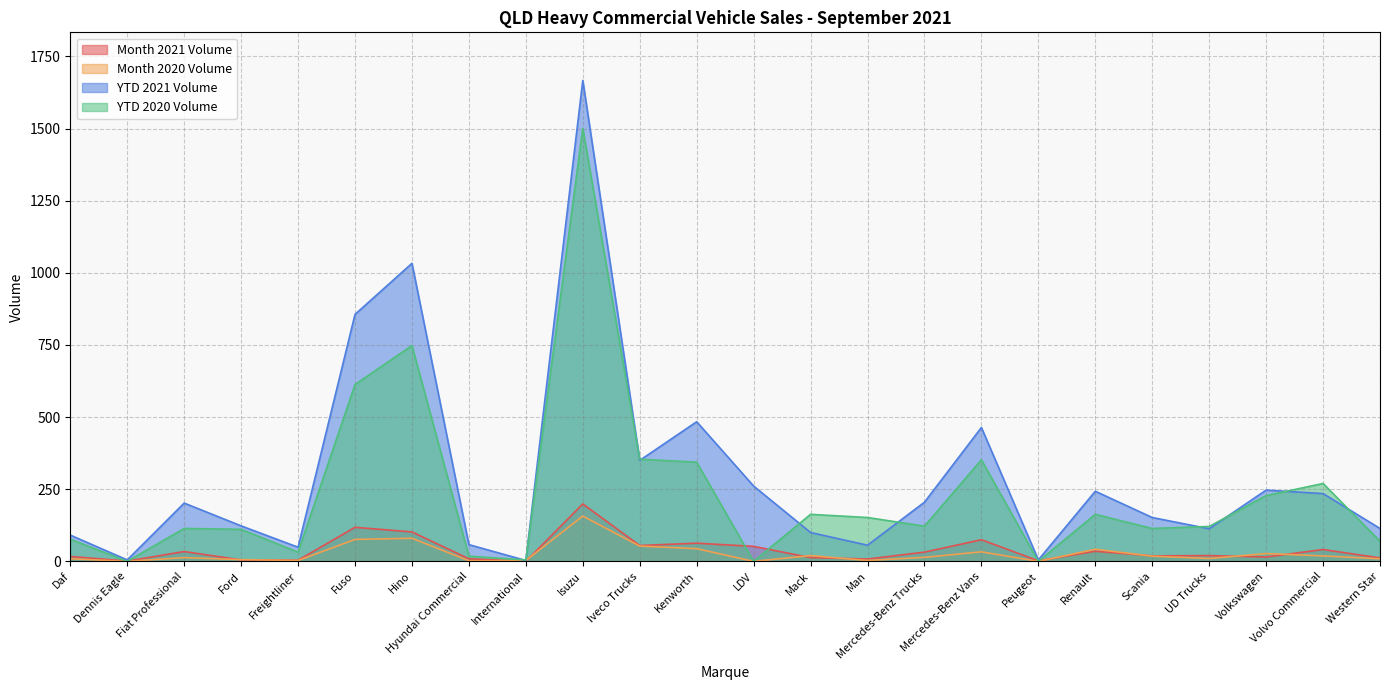

Reading left to right, list all the values displayed in this chart.

Month 2021 Volume: Daf=17	Dennis Eagle=1	Fiat Professional=34	Ford=5	Freightliner=4	Fuso=118	Hino=102	Hyundai Commercial=9	International=0	Isuzu=199	Iveco Trucks=55	Kenworth=63	LDV=52	Mack=13	Man=8	Mercedes-Benz Trucks=32	Mercedes-Benz Vans=75	Peugeot=2	Renault=35	Scania=19	UD Trucks=20	Volkswagen=15	Volvo Commercial=41	Western Star=12
Month 2020 Volume: Daf=9	Dennis Eagle=0	Fiat Professional=13	Ford=6	Freightliner=3	Fuso=76	Hino=80	Hyundai Commercial=2	International=3	Isuzu=157	Iveco Trucks=53	Kenworth=44	LDV=0	Mack=20	Man=3	Mercedes-Benz Trucks=14	Mercedes-Benz Vans=33	Peugeot=0	Renault=42	Scania=18	UD Trucks=10	Volkswagen=27	Volvo Commercial=19	Western Star=9
YTD 2021 Volume: Daf=91	Dennis Eagle=5	Fiat Professional=202	Ford=123	Freightliner=49	Fuso=856	Hino=1033	Hyundai Commercial=58	International=3	Isuzu=1667	Iveco Trucks=350	Kenworth=484	LDV=261	Mack=100	Man=56	Mercedes-Benz Trucks=205	Mercedes-Benz Vans=464	Peugeot=5	Renault=243	Scania=152	UD Trucks=113	Volkswagen=247	Volvo Commercial=235	Western Star=114
YTD 2020 Volume: Daf=77	Dennis Eagle=0	Fiat Professional=114	Ford=111	Freightliner=32	Fuso=613	Hino=748	Hyundai Commercial=18	International=5	Isuzu=1501	Iveco Trucks=354	Kenworth=344	LDV=0	Mack=163	Man=152	Mercedes-Benz Trucks=122	Mercedes-Benz Vans=352	Peugeot=0	Renault=163	Scania=114	UD Trucks=121	Volkswagen=228	Volvo Commercial=270	Western Star=70